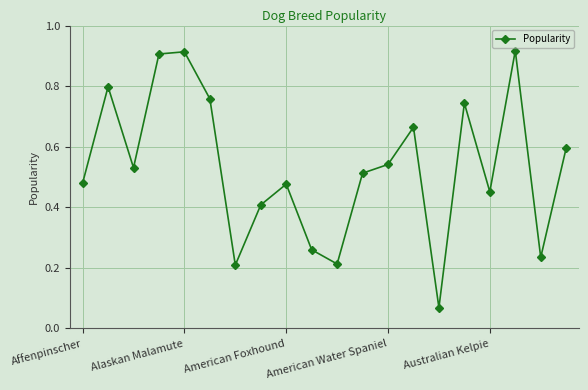

What is the sum of all values?

10.7